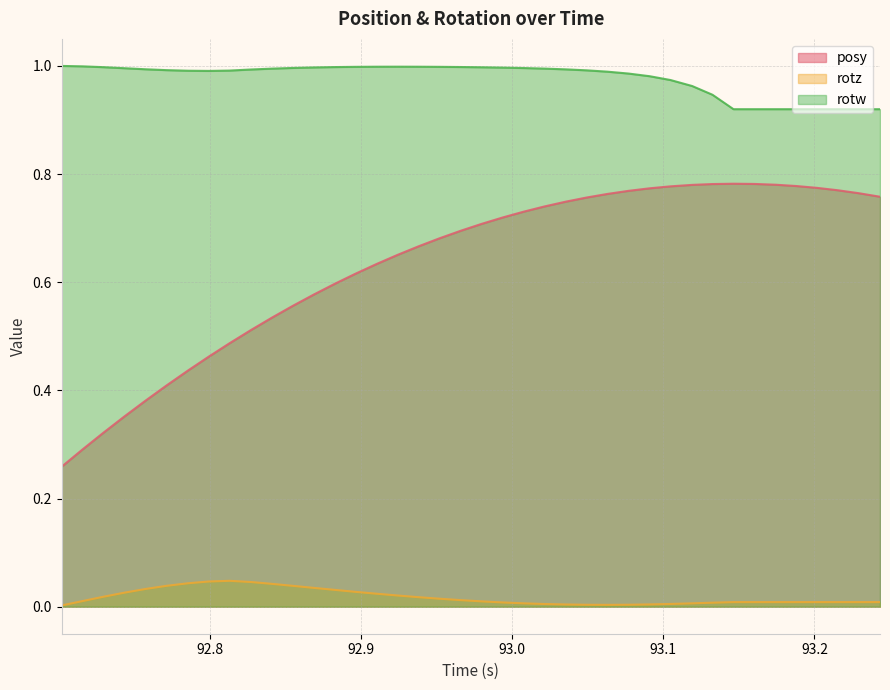

List the series in order of their peak value, lowest first.

rotz, posy, rotw